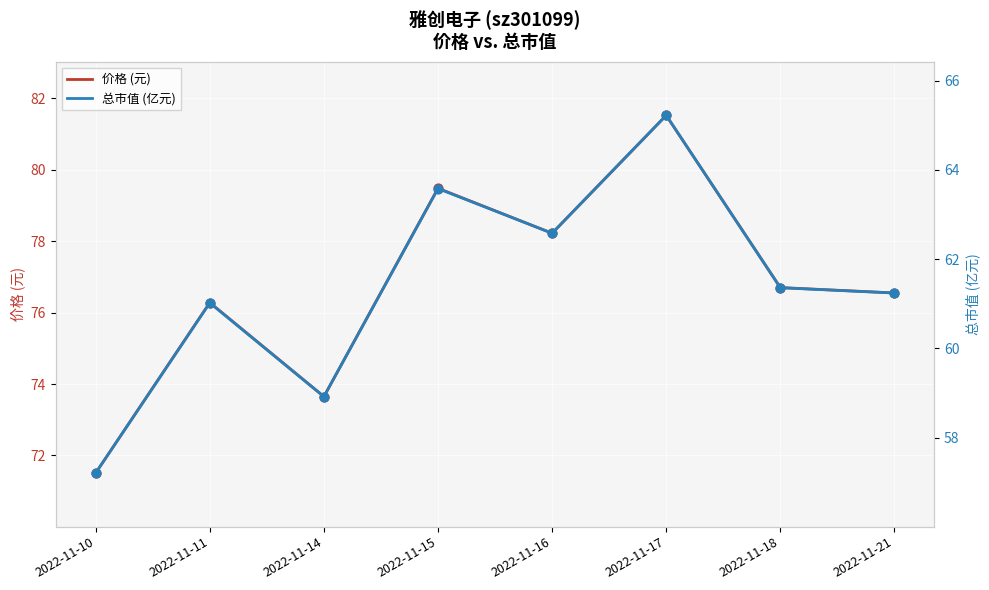

At how many categories does at least one series exceed 68?

8